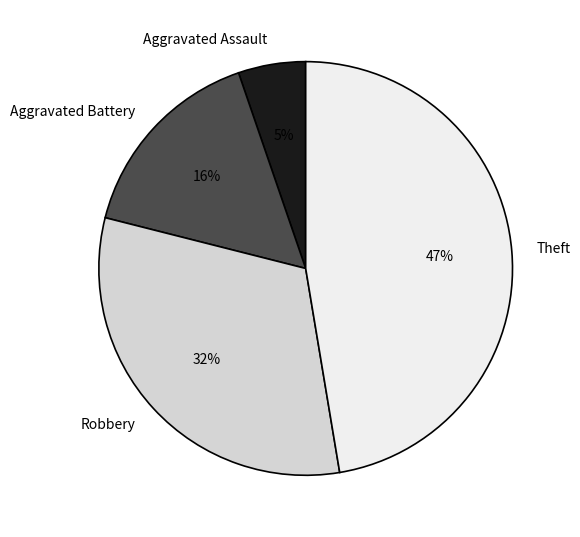

To the nearest percent, what is the average slice percentage?

25%